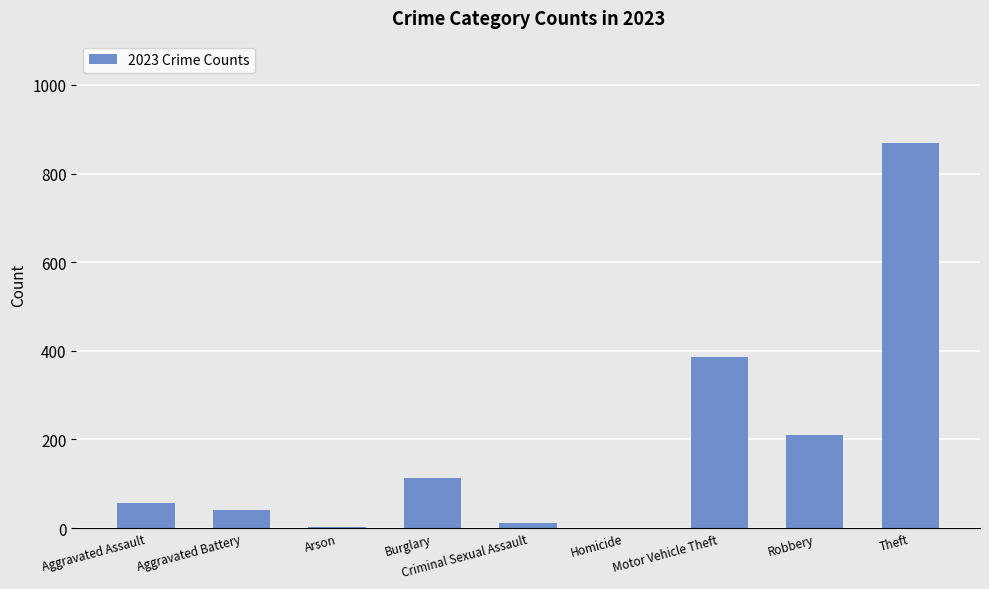

Which category has the highest value across all series?

Theft